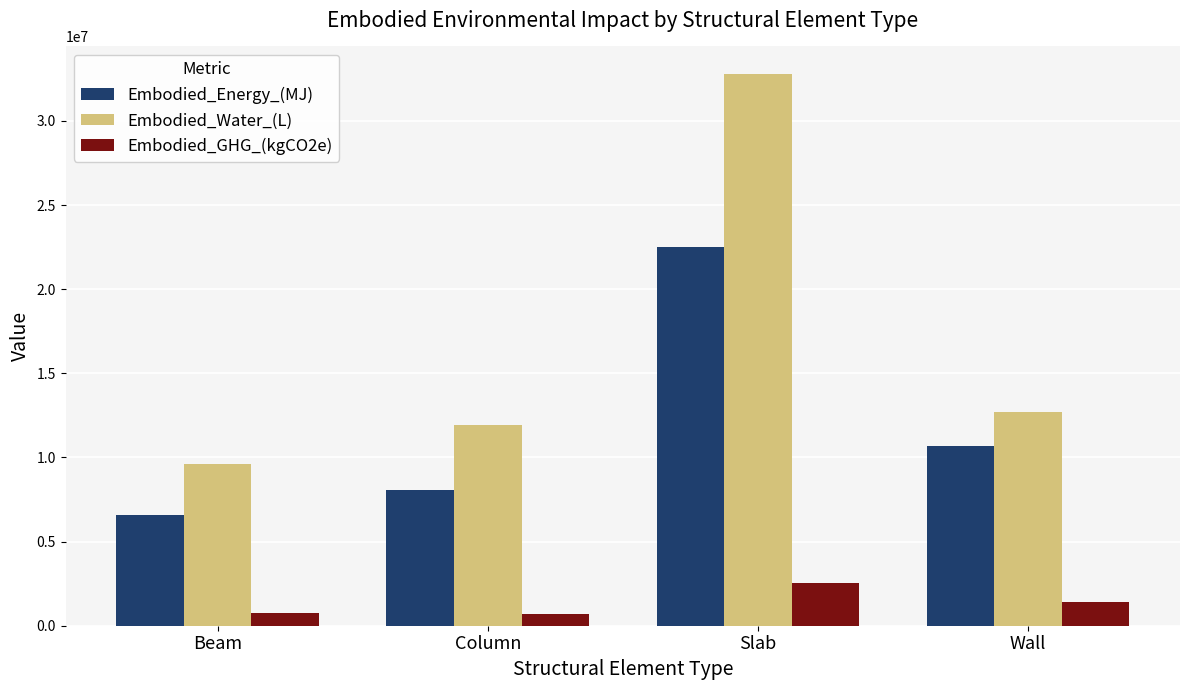

Count the number of data series in this chart.

3